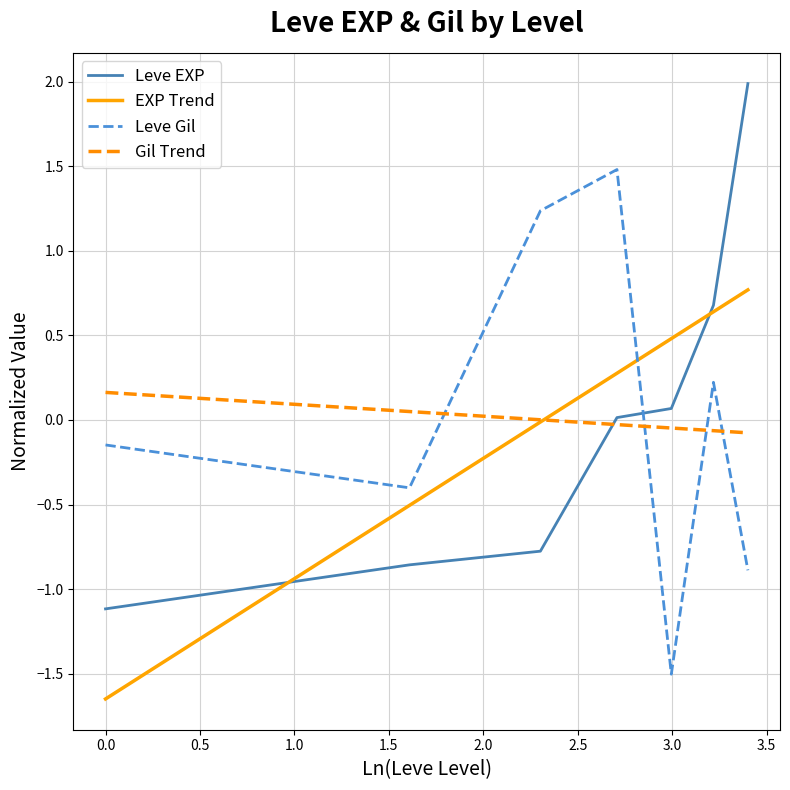

How many times do Leve Gil and Leve EXP cross each other?

1